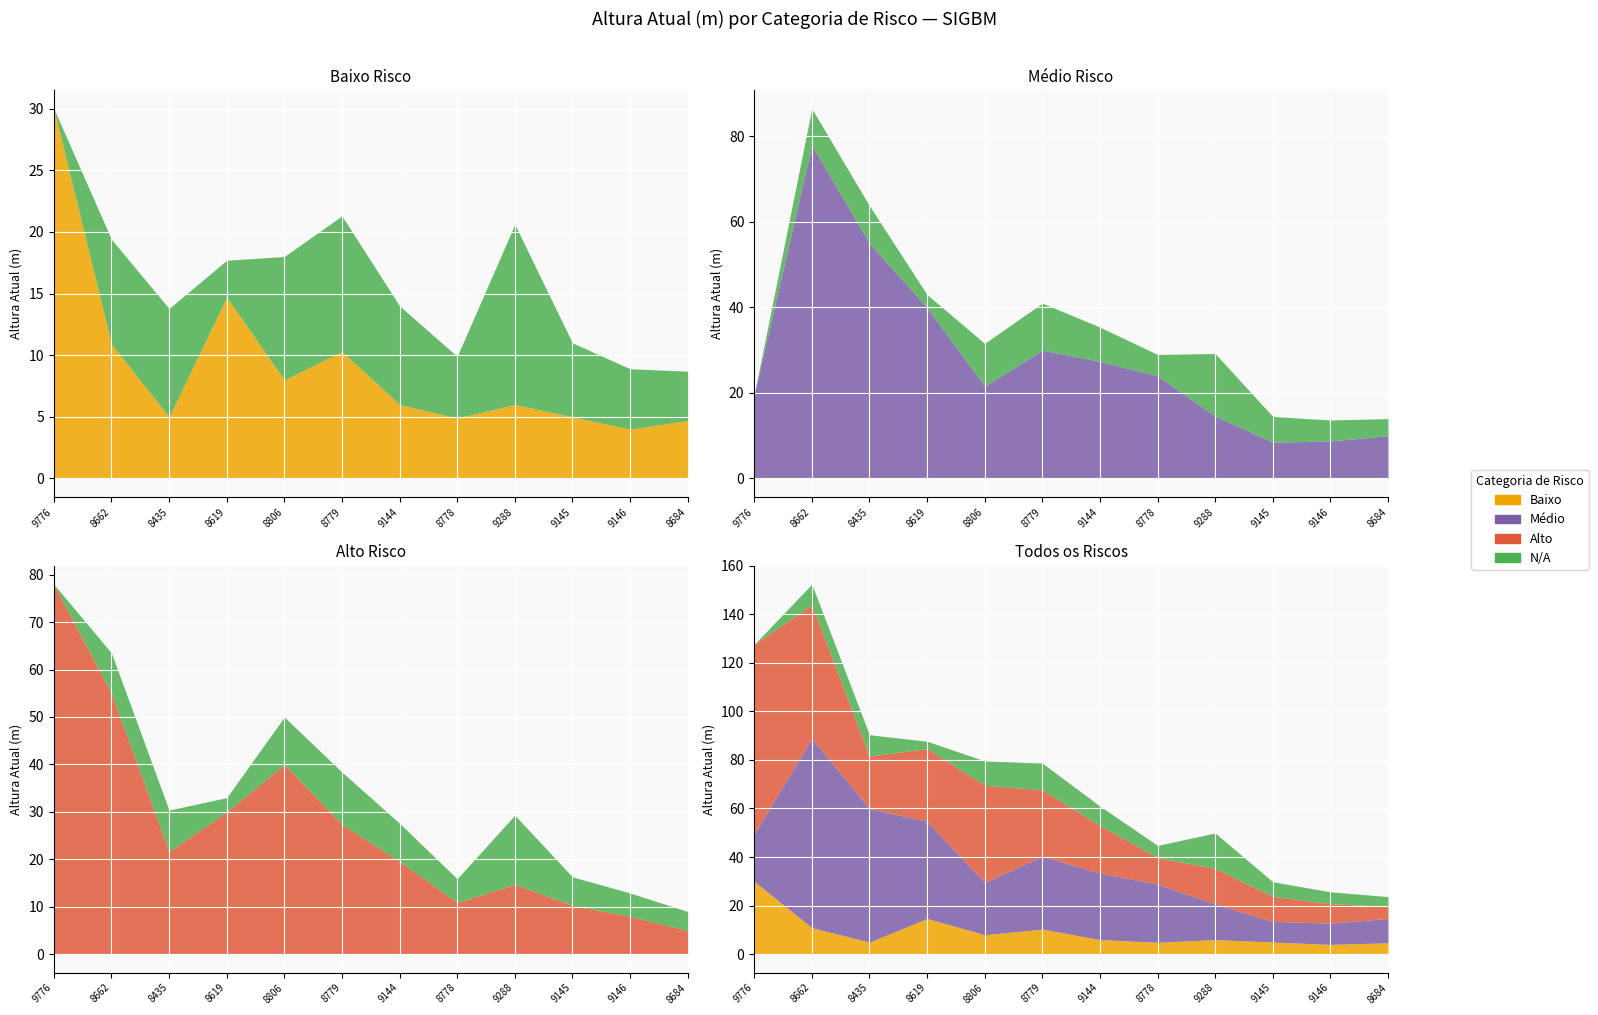

True or false: Alto and Baixo intersect in this chart.

False